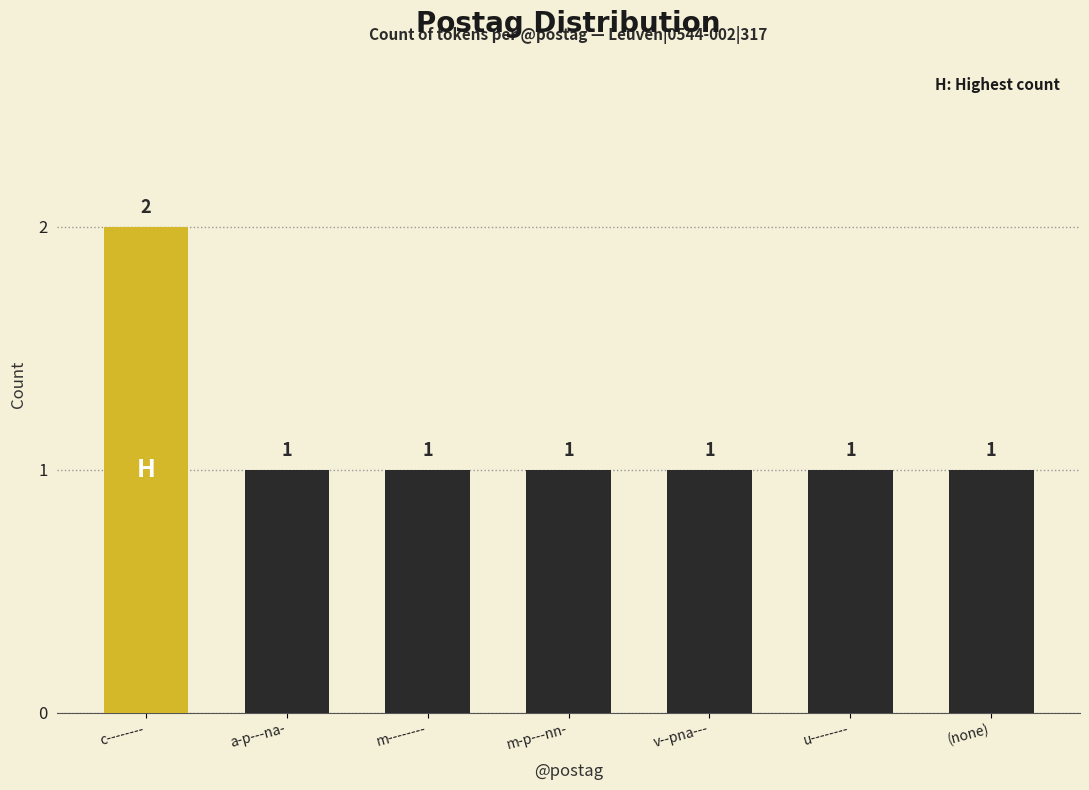

What is the average value?

1